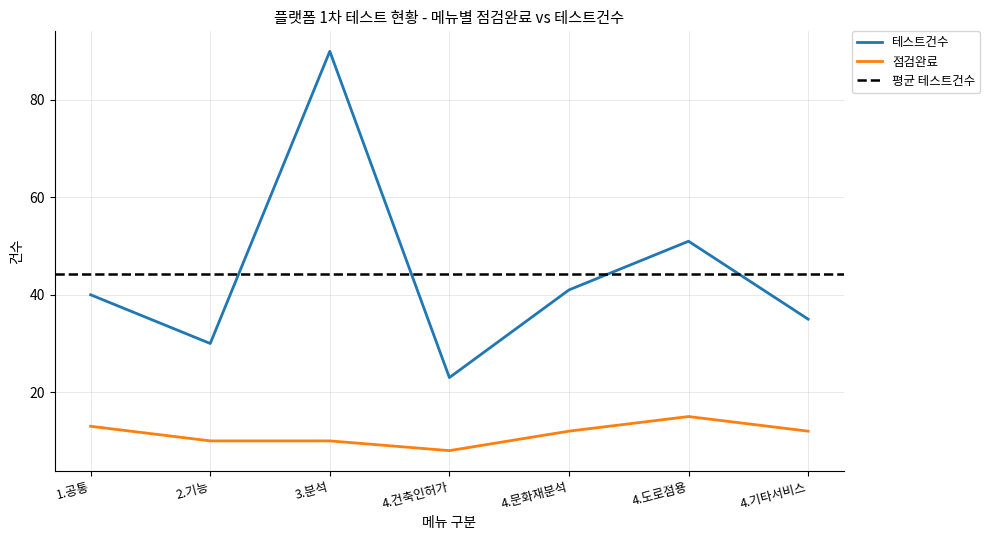

True or false: 잔여건수 and 테스트건수 intersect in this chart.

False